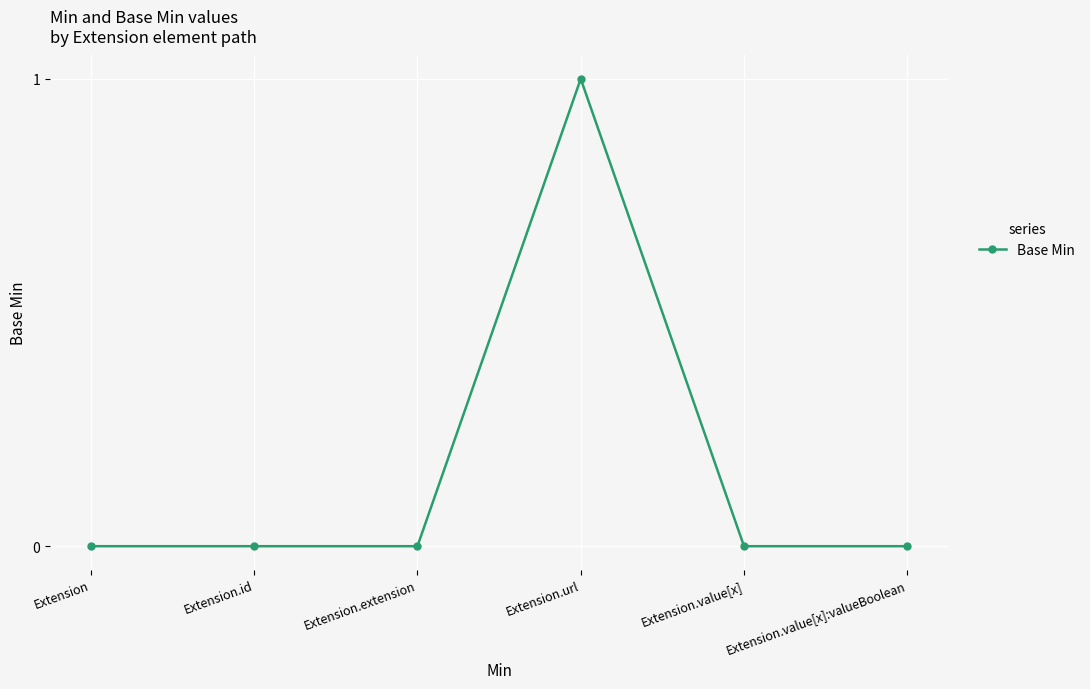

True or false: there are more than 0 points higher than both neighbors.

True